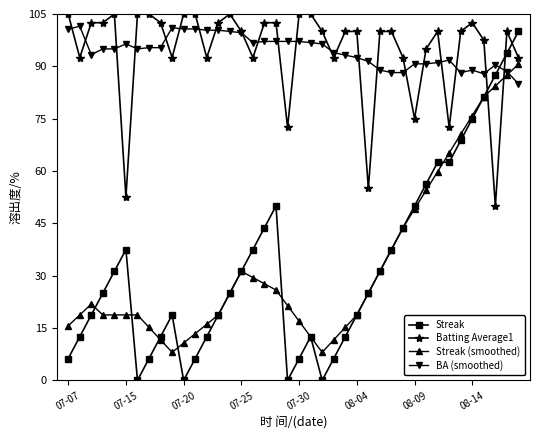

List the series in order of their peak value, highest first.

Batting Average1, BA (smoothed), Streak, Streak (smoothed)